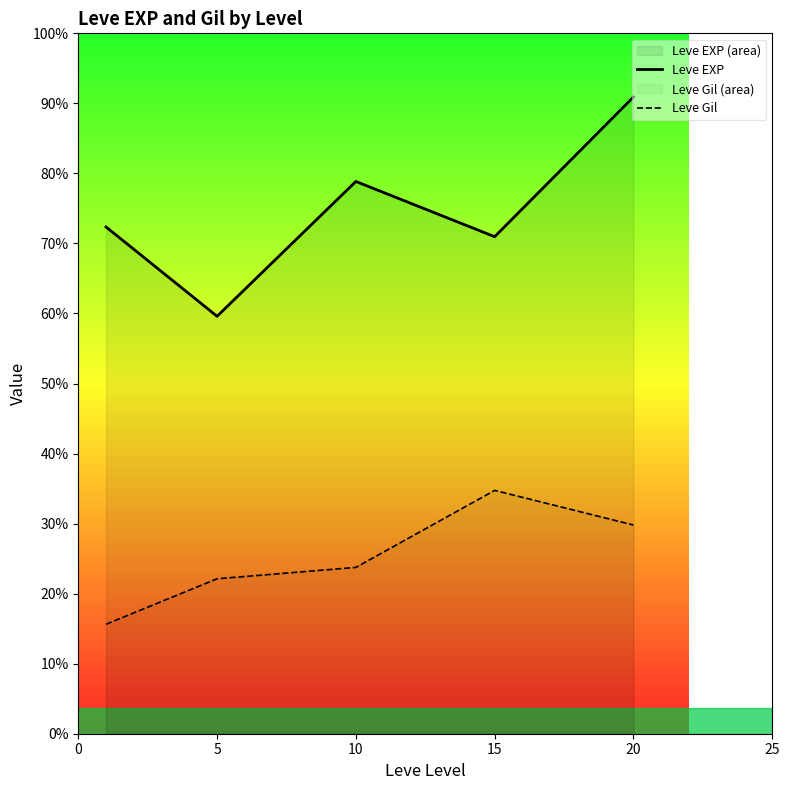

True or false: Leve Gil and Leve EXP cross at least once.

False